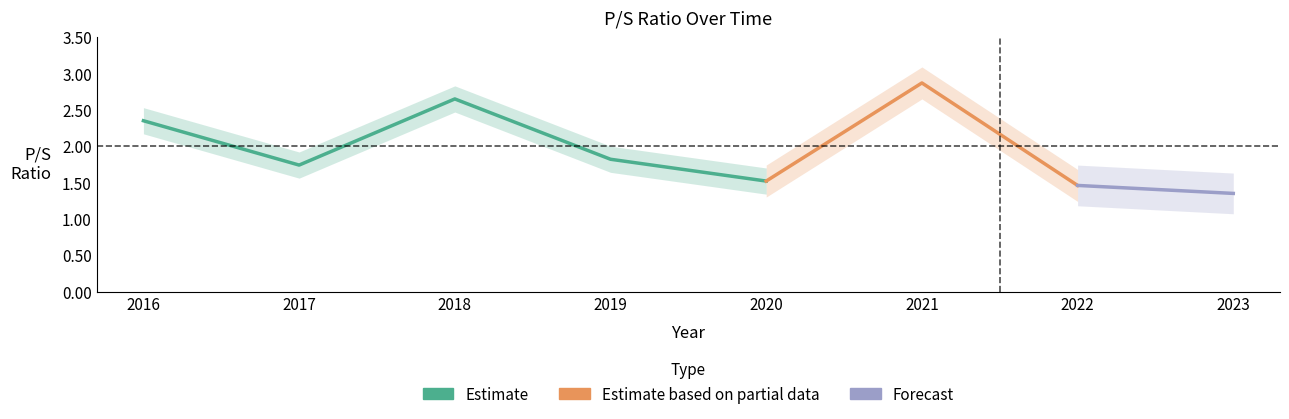

Reading left to right, what are all the values shown in this chart?

2.4	1.7	2.6	1.8	1.5	2.9	1.5	1.4